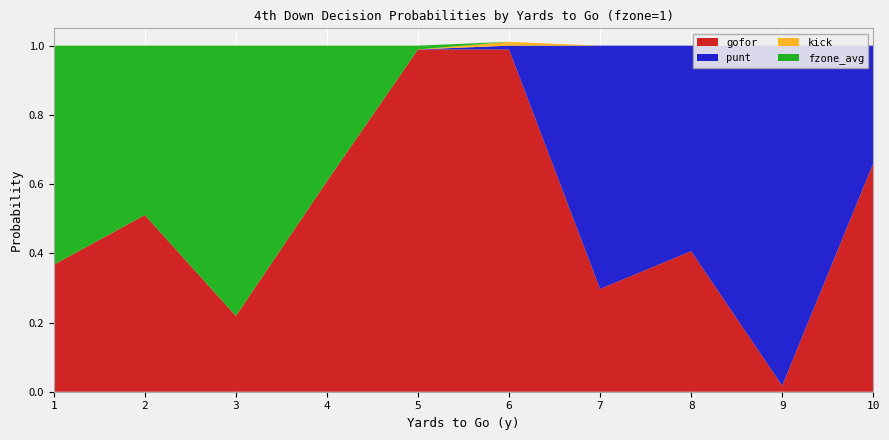

How many lines are shown in the chart?

4